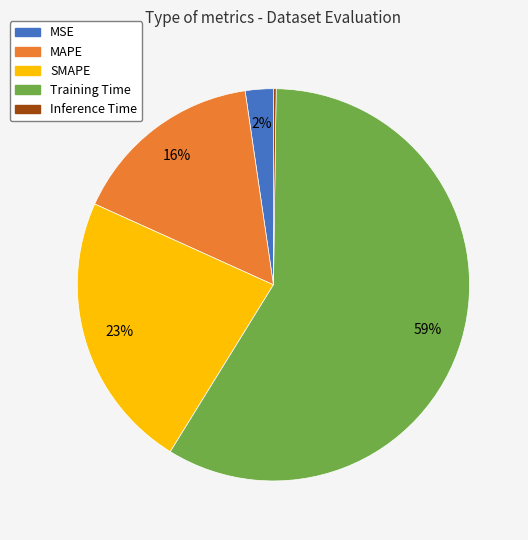

The MAPE slice represents 24% of the pie. True or false?

False